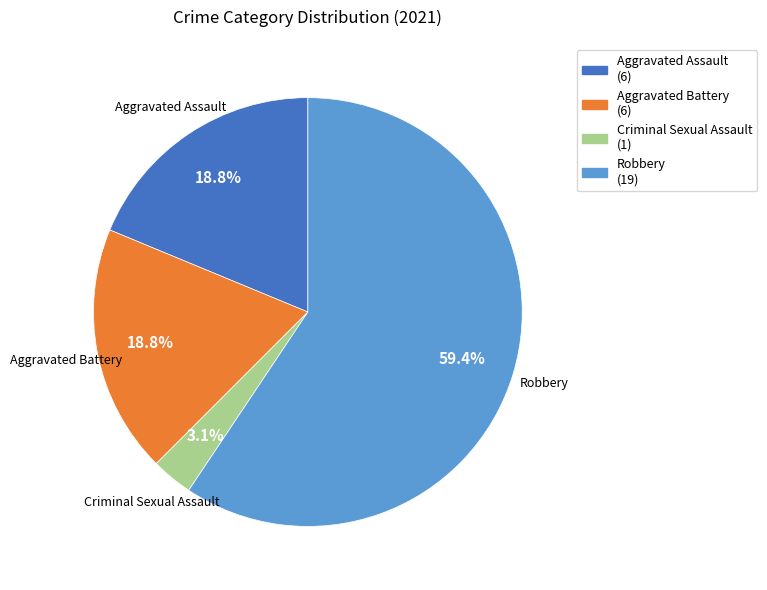

Which slice represents more than half of the pie?

Robbery